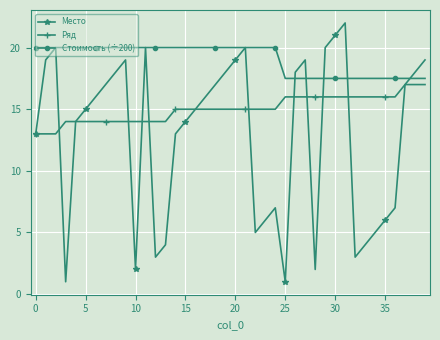

Reading left to right, extract all data points from this chart.

Место: 13.0	19.0	20.0	1.0	14.0	15.0	16.0	17.0	18.0	19.0	2.0	20.0	3.0	4.0	13.0	14.0	15.0	16.0	17.0	18.0	19.0	20.0	5.0	6.0	7.0	1.0	18.0	19.0	2.0	20.0	21.0	22.0	3.0	4.0	5.0	6.0	7.0	17.0	18.0	19.0
Ряд: 13.0	13.0	13.0	14.0	14.0	14.0	14.0	14.0	14.0	14.0	14.0	14.0	14.0	14.0	15.0	15.0	15.0	15.0	15.0	15.0	15.0	15.0	15.0	15.0	15.0	16.0	16.0	16.0	16.0	16.0	16.0	16.0	16.0	16.0	16.0	16.0	16.0	17.0	17.0	17.0
Стоимость (÷200): 20.0	20.0	20.0	20.0	20.0	20.0	20.0	20.0	20.0	20.0	20.0	20.0	20.0	20.0	20.0	20.0	20.0	20.0	20.0	20.0	20.0	20.0	20.0	20.0	20.0	17.5	17.5	17.5	17.5	17.5	17.5	17.5	17.5	17.5	17.5	17.5	17.5	17.5	17.5	17.5